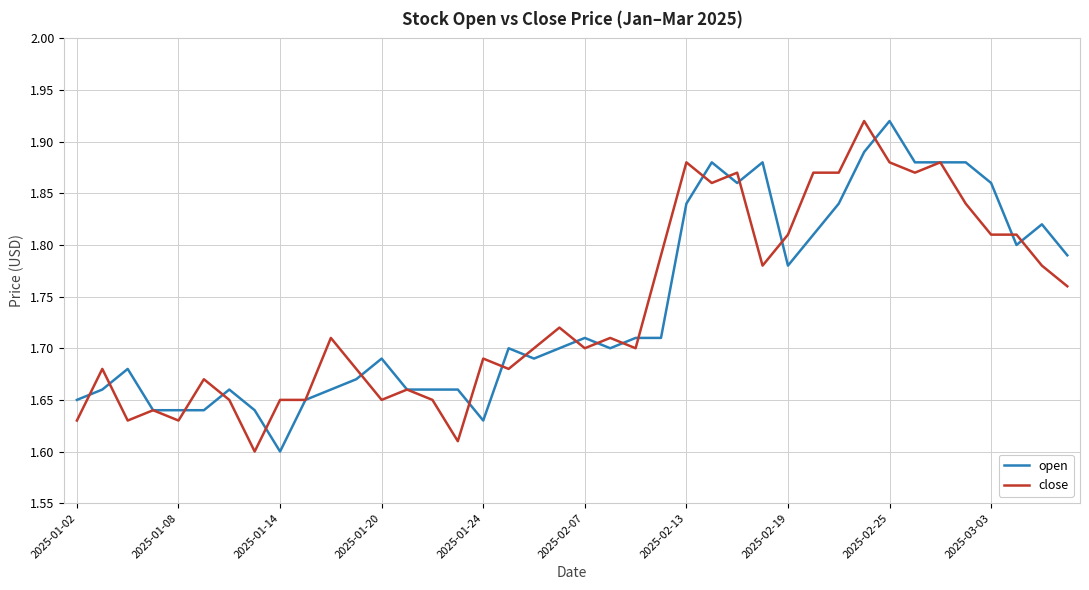

Reading left to right, extract all data points from this chart.

open: 1.6	1.7	1.7	1.6	1.6	1.6	1.7	1.6	1.6	1.6	1.7	1.7	1.7	1.7	1.7	1.7	1.6	1.7	1.7	1.7	1.7	1.7	1.7	1.7	1.8	1.9	1.9	1.9	1.8	1.8	1.8	1.9	1.9	1.9	1.9	1.9	1.9	1.8	1.8	1.8
close: 1.6	1.7	1.6	1.6	1.6	1.7	1.6	1.6	1.6	1.6	1.7	1.7	1.6	1.7	1.6	1.6	1.7	1.7	1.7	1.7	1.7	1.7	1.7	1.8	1.9	1.9	1.9	1.8	1.8	1.9	1.9	1.9	1.9	1.9	1.9	1.8	1.8	1.8	1.8	1.8